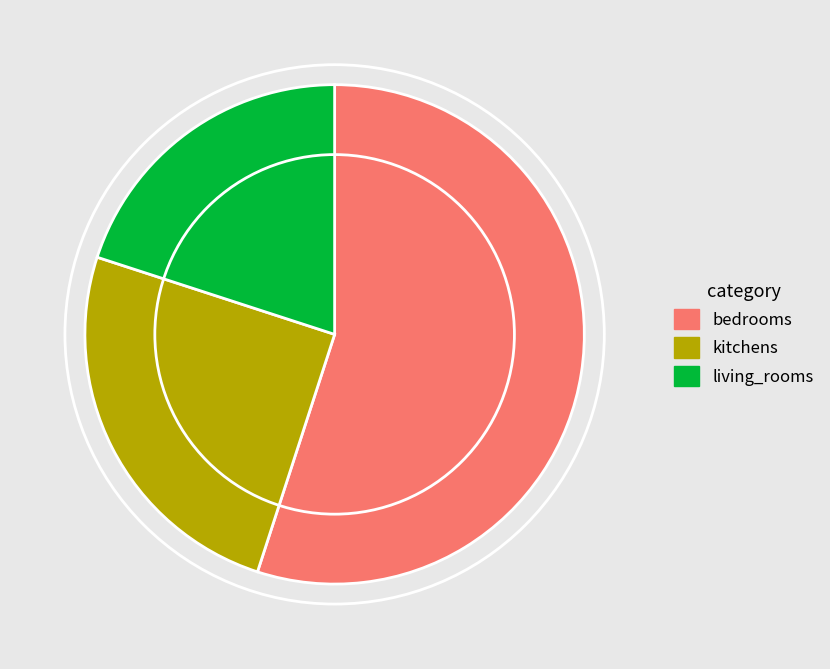

Between bedrooms and living_rooms, which is larger?

bedrooms